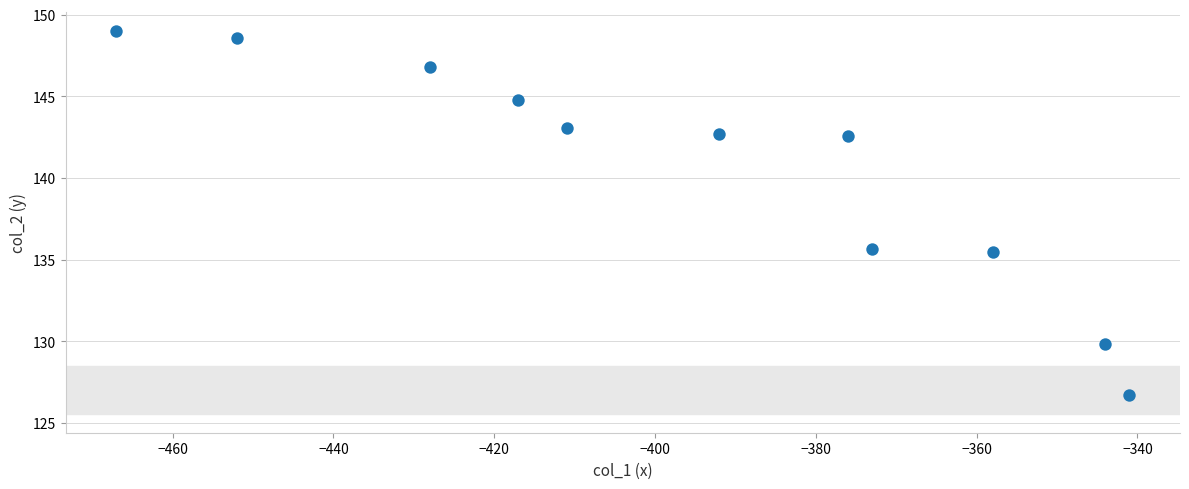

What is the average X value?

-396.3